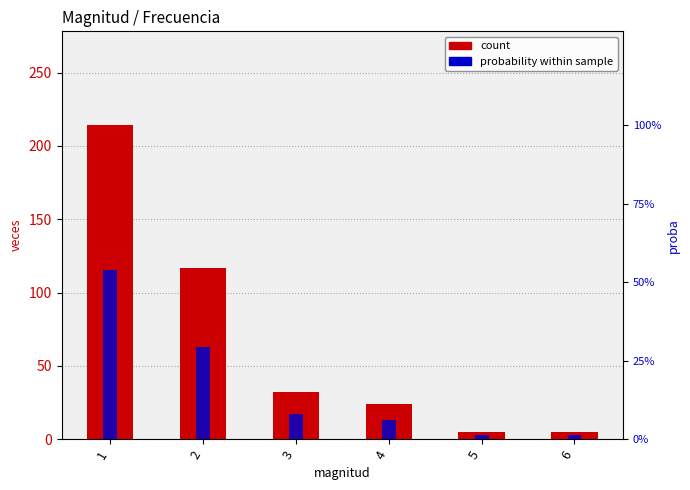

What is the average value of the probability within sample series?

0.2